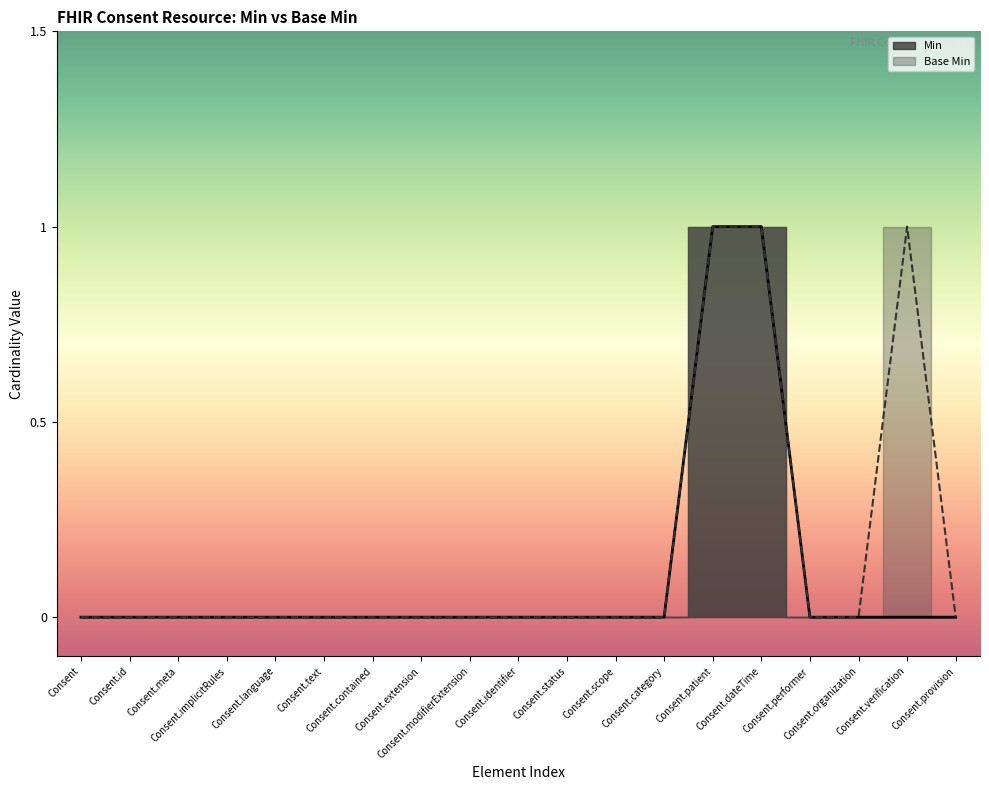

Reading left to right, list all the values displayed in this chart.

Min: Consent=0	Consent.id=0	Consent.meta=0	Consent.implicitRules=0	Consent.language=0	Consent.text=0	Consent.contained=0	Consent.extension=0	Consent.modifierExtension=0	Consent.identifier=0	Consent.status=0	Consent.scope=0	Consent.category=0	Consent.patient=1	Consent.dateTime=1	Consent.performer=0	Consent.organization=0	Consent.verification=0	Consent.provision=0
Base Min: Consent=0	Consent.id=0	Consent.meta=0	Consent.implicitRules=0	Consent.language=0	Consent.text=0	Consent.contained=0	Consent.extension=0	Consent.modifierExtension=0	Consent.identifier=0	Consent.status=0	Consent.scope=0	Consent.category=0	Consent.patient=1	Consent.dateTime=1	Consent.performer=0	Consent.organization=0	Consent.verification=1	Consent.provision=0